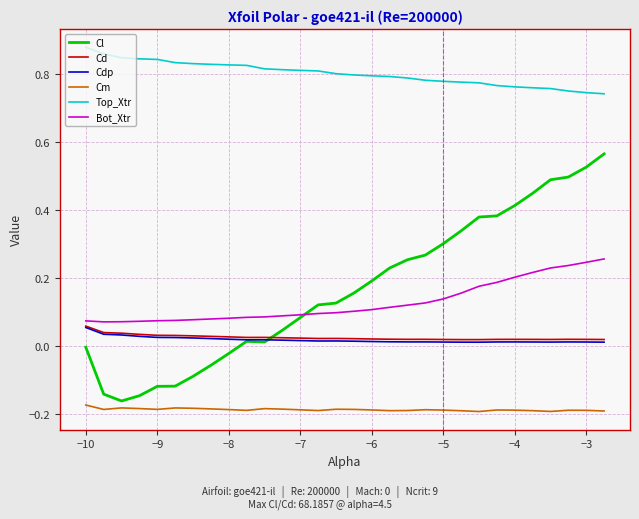

True or false: Bot_Xtr and Cm intersect in this chart.

False